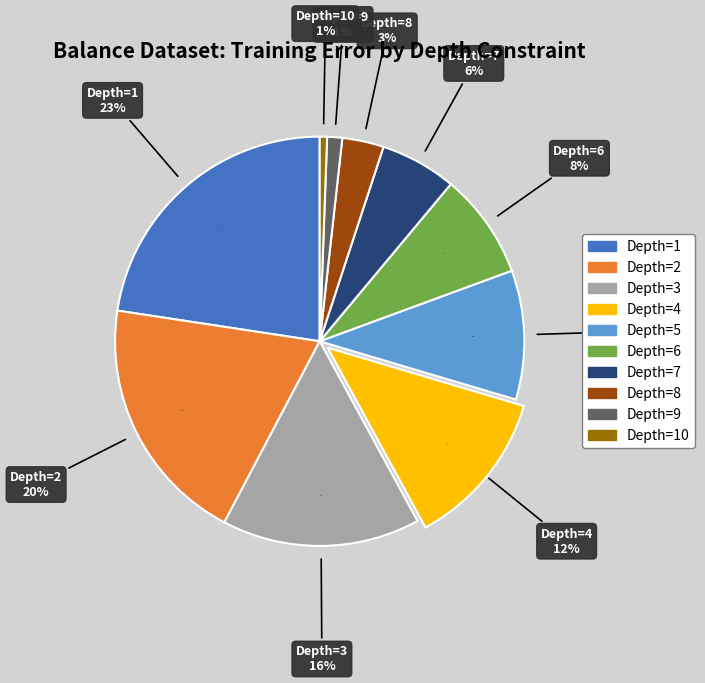

What percentage do Depth=3 and Depth=7 together represent?

21.7%